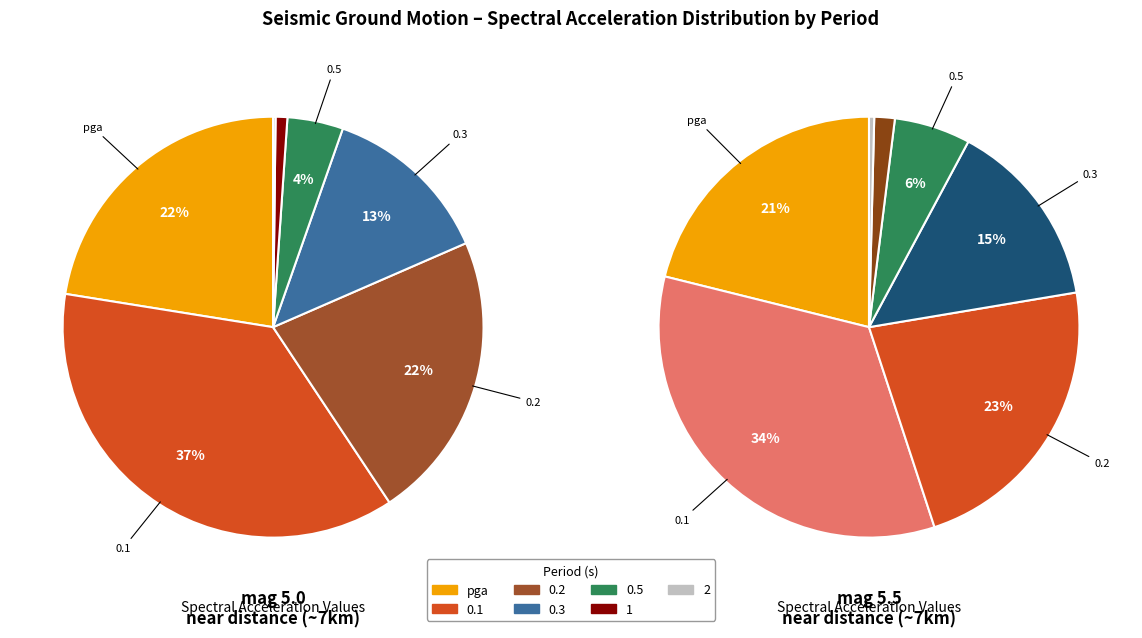

To the nearest percent, what is the average slice percentage?

14%